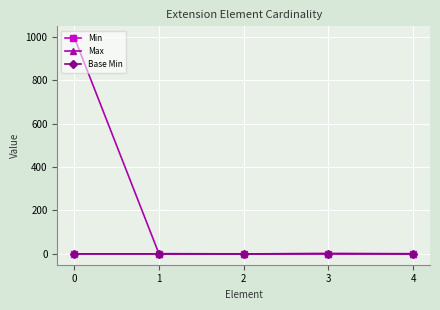

At how many categories does at least one series exceed 483?

1